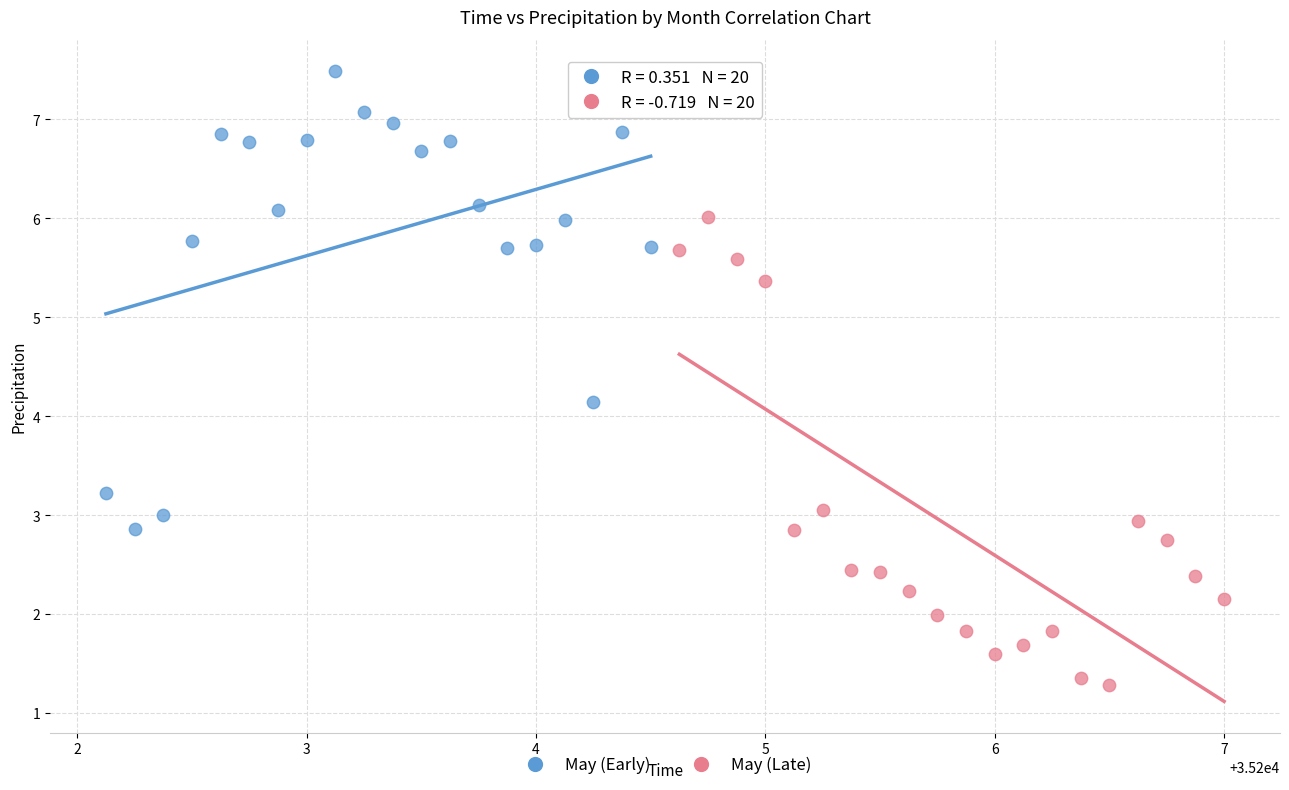

Which series reaches the minimum Y coordinate?

May (Late)